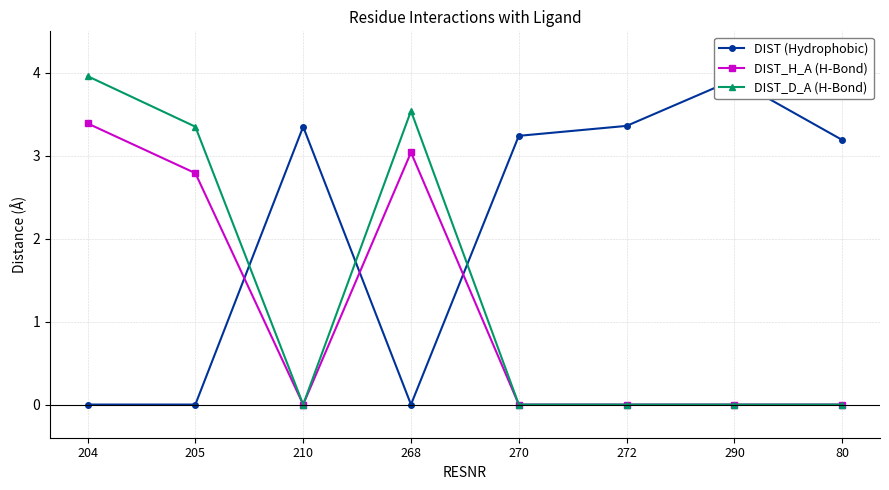

What is the difference between the second highest and minimum values in the DIST (Hydrophobic) series?

3.4